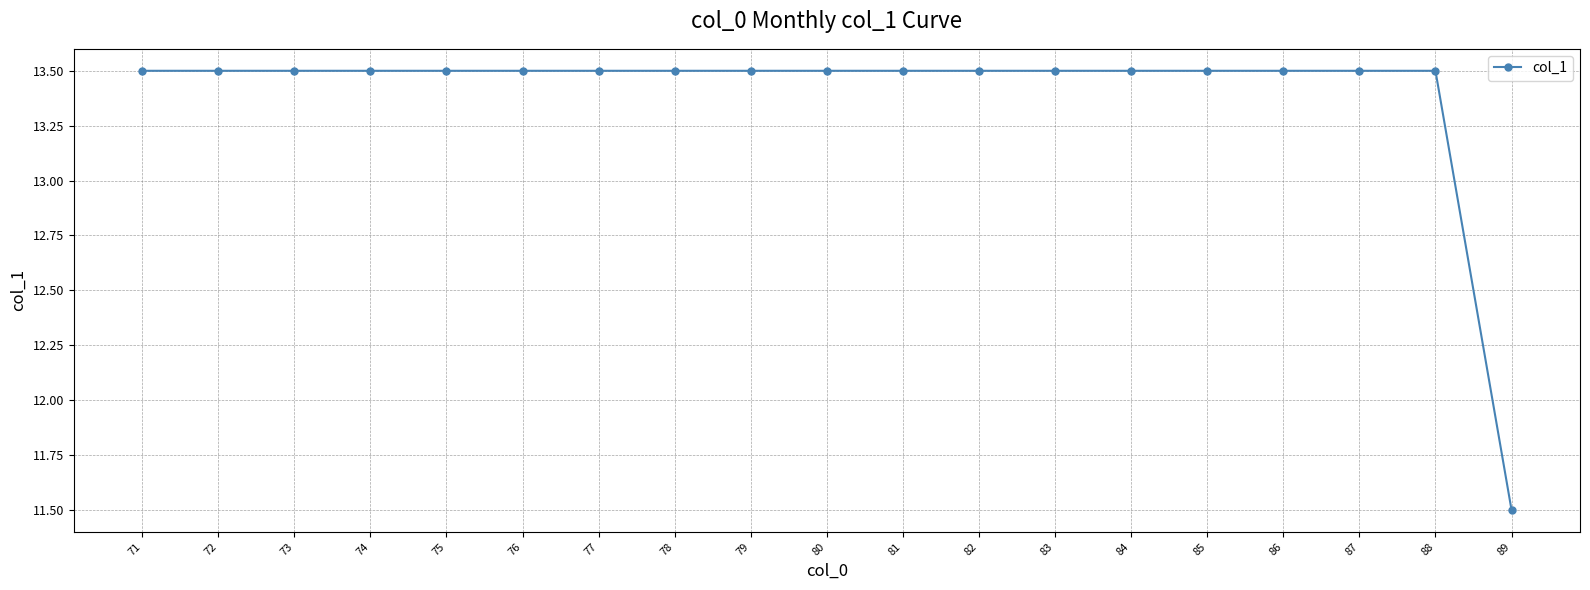

What is the approximate value at 88?

13.5